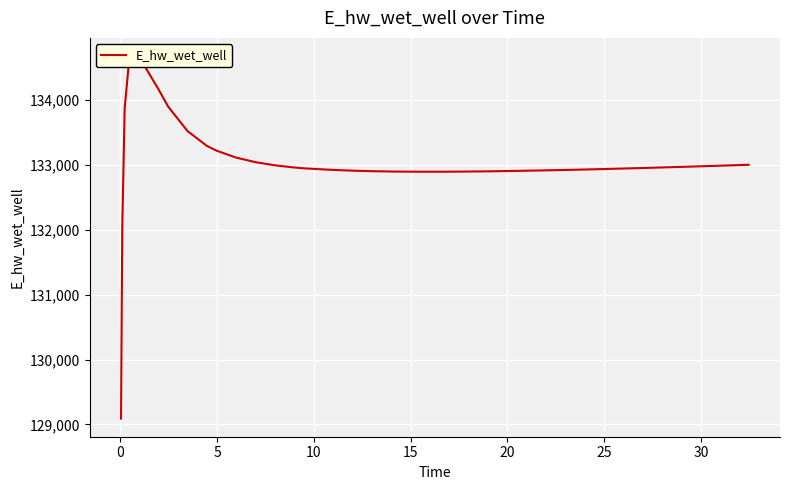

Reading left to right, extract all data points from this chart.

129090.0	132007.2	133874.3	134681.0	134667.7	134166.1	133899.7	133523.2	133295.2	133221.5	133115.7	133044.8	132996.3	132962.4	132949.7	132940.9	132925.3	132913.5	132905.3	132900.1	132898.5	132896.7	132896.8	132898.3	132901.0	132904.8	132909.5	132915.0	132918.0	132920.8	132927.2	132934.2	132941.8	132949.8	132958.1	132966.8	132975.7	132984.9	132994.4	133004.0